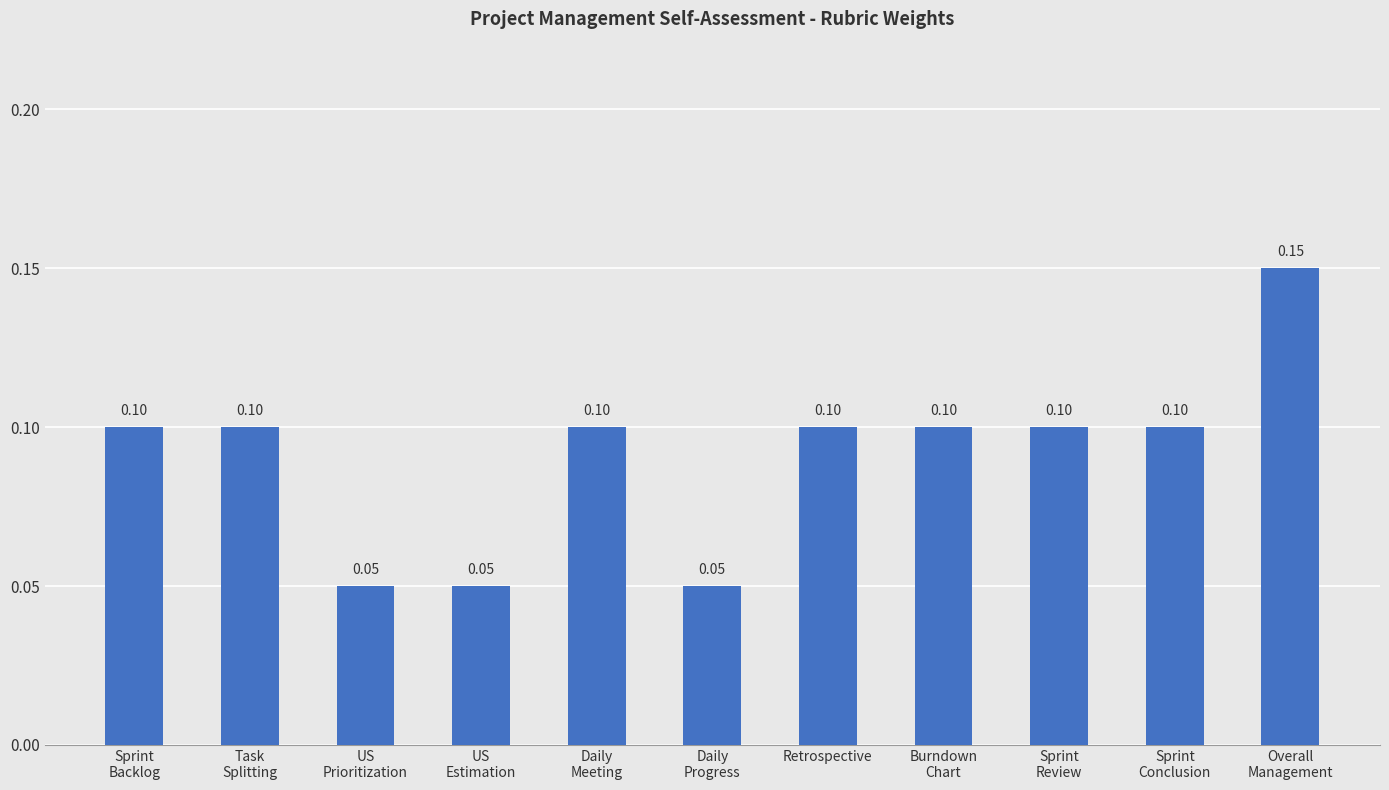

The chart shows a value of 0.1 at Burndown
Chart. True or false?

True